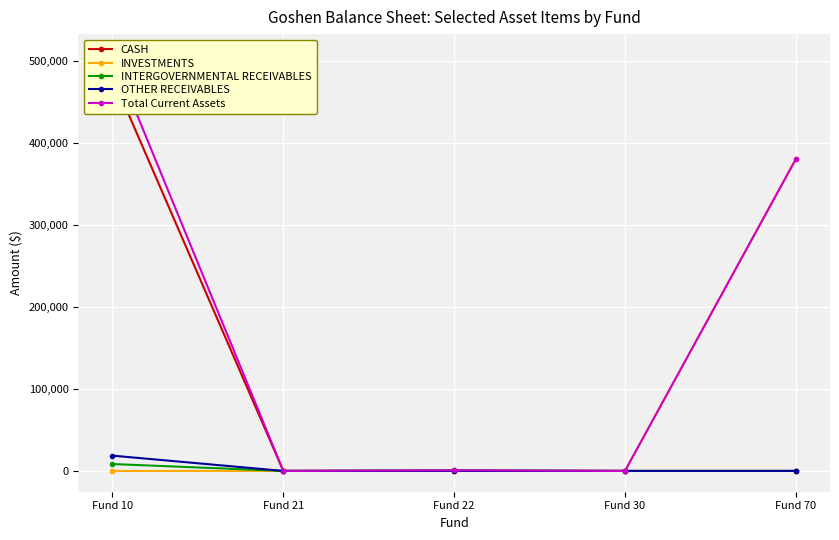

The value of INVESTMENTS at Fund 70 is 380395.5. True or false?

True